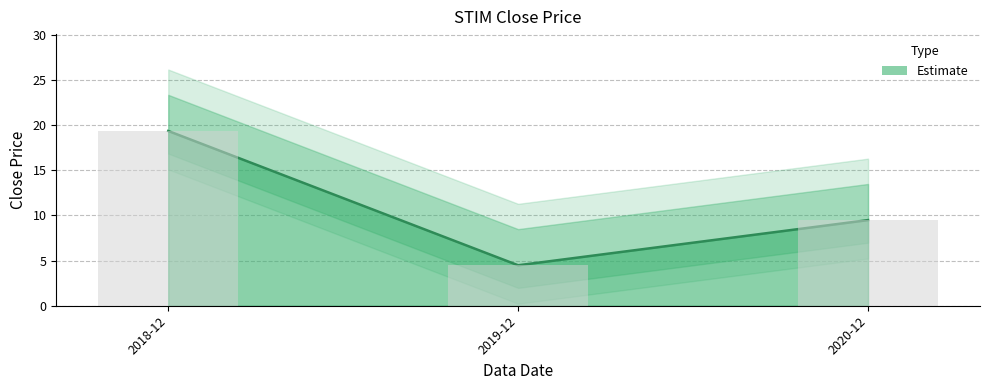

How many bars are there in total?

3